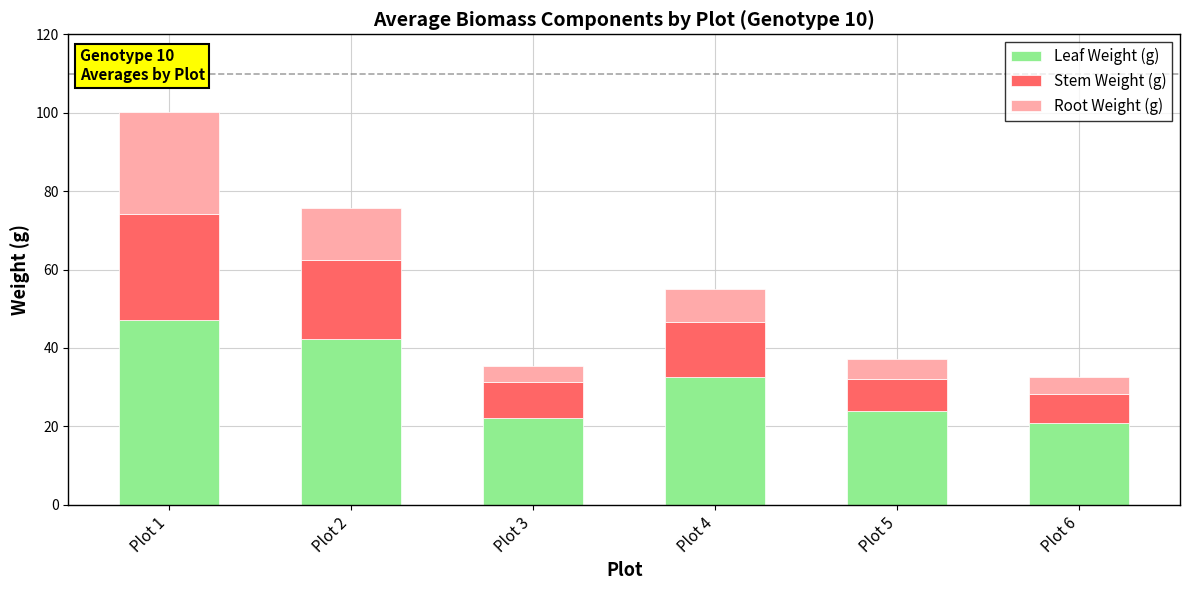

Does the chart contain any negative values?

No